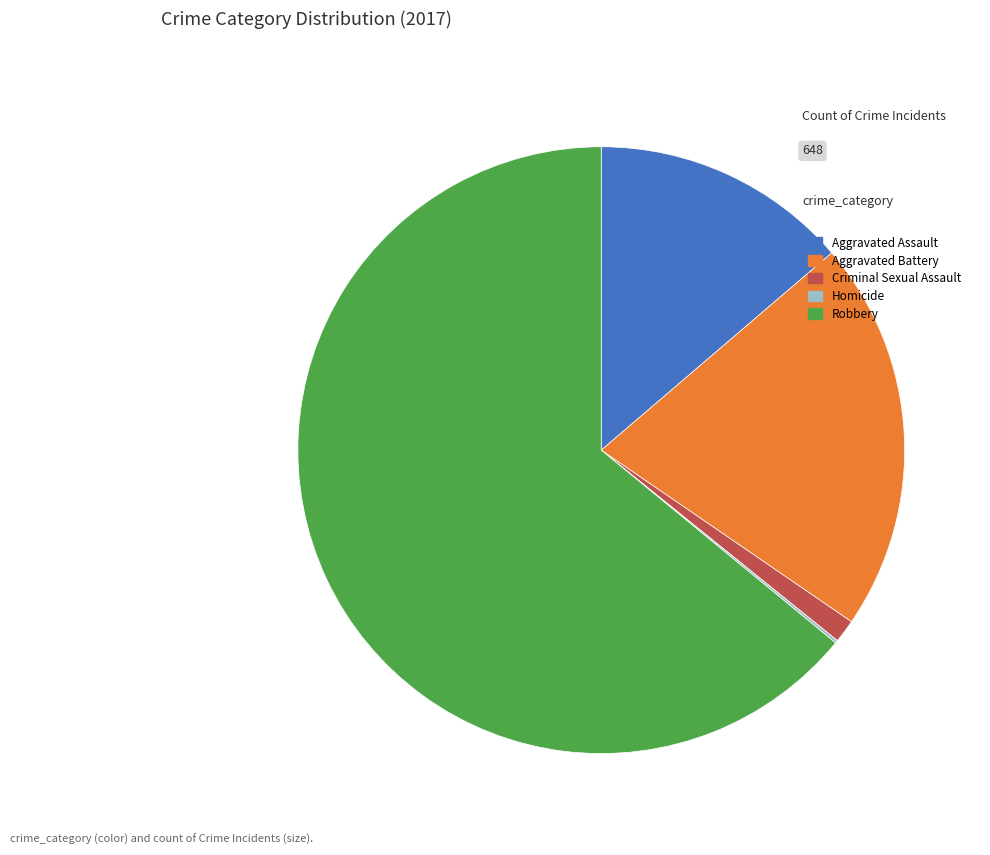

The Aggravated Assault slice represents 1% of the pie. True or false?

False